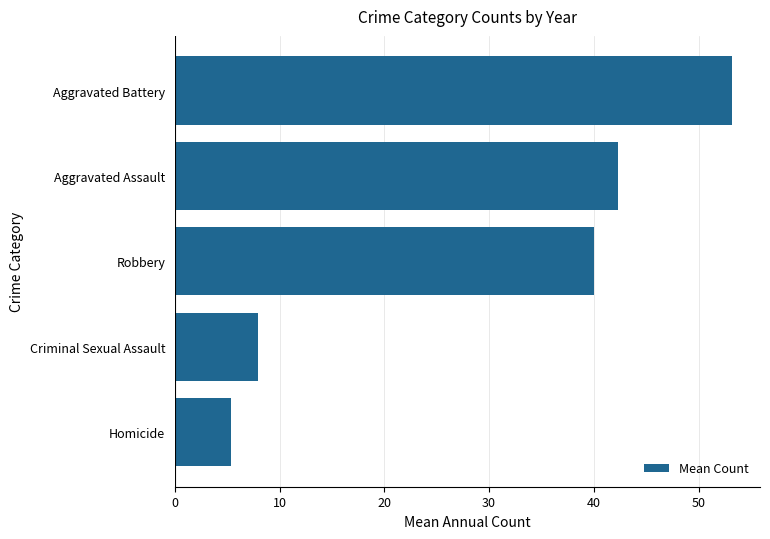

Rank the categories by value from highest to lowest.

Aggravated Battery, Aggravated Assault, Robbery, Criminal Sexual Assault, Homicide